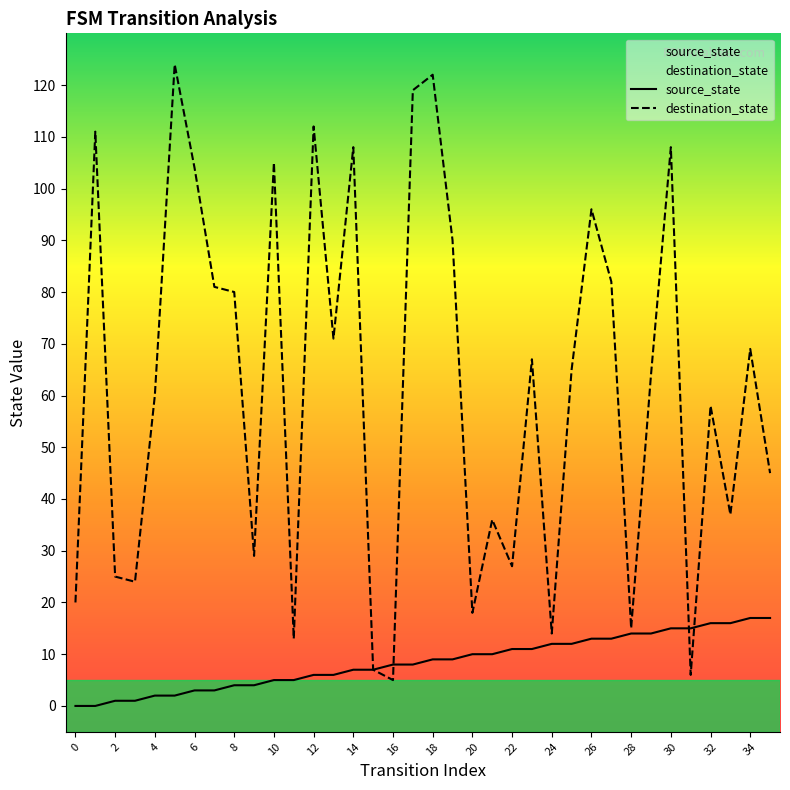

What is the lowest value of the destination_state series?

5